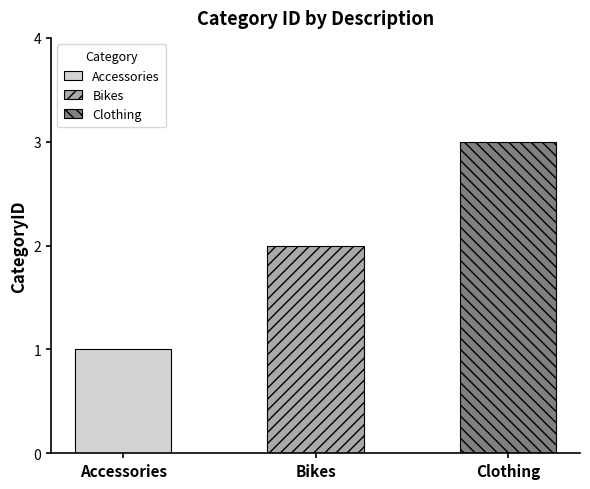

Is it true that the value at Accessories is 1?

True